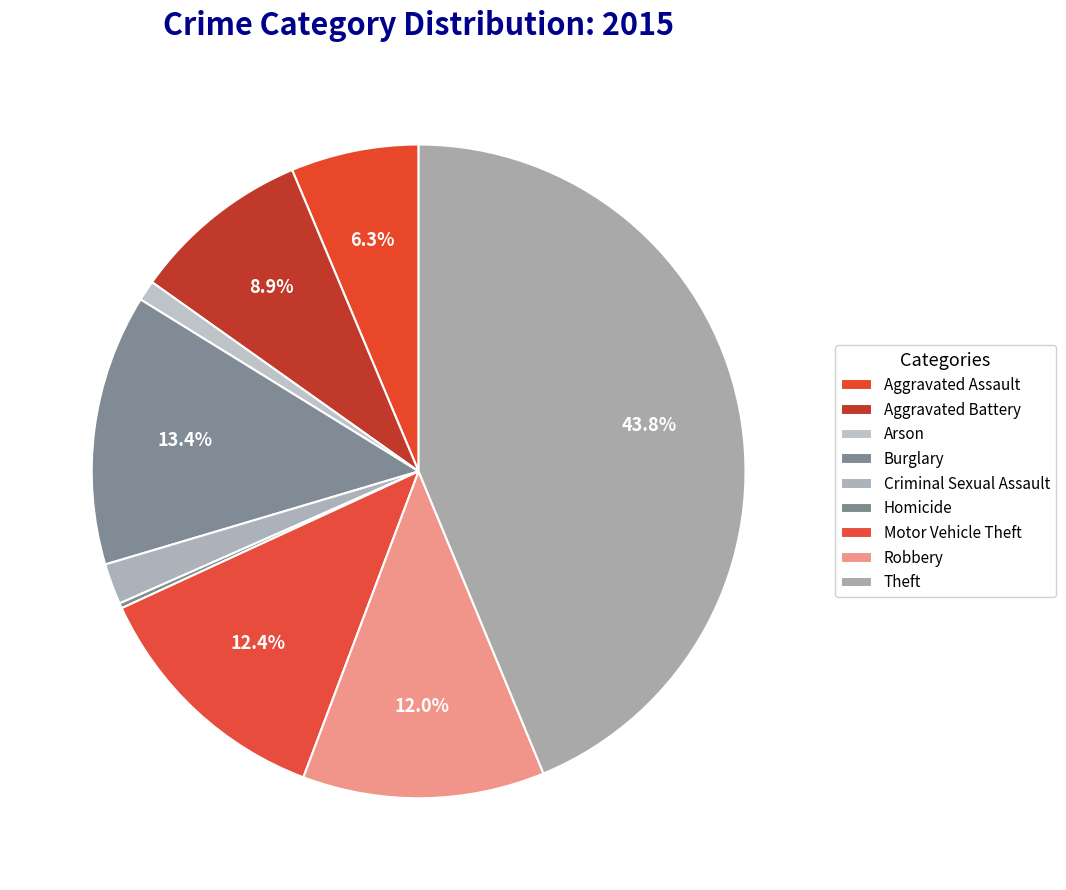

Is it true that Theft is 53% of the pie?

False